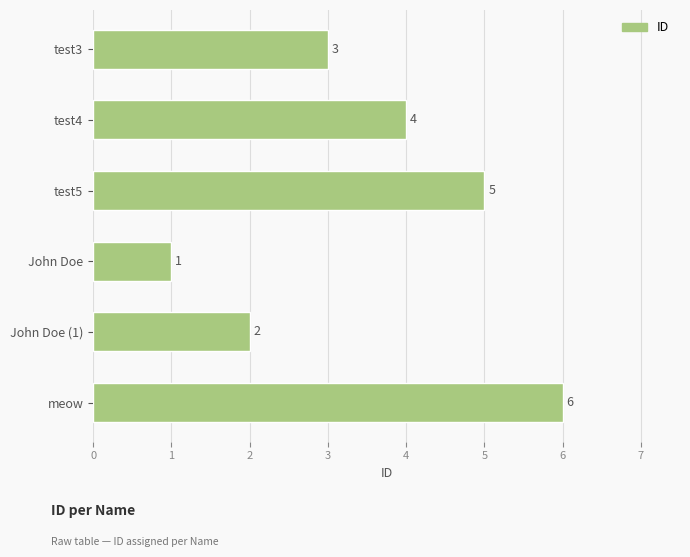

The chart shows a value of 1 at test3. True or false?

False